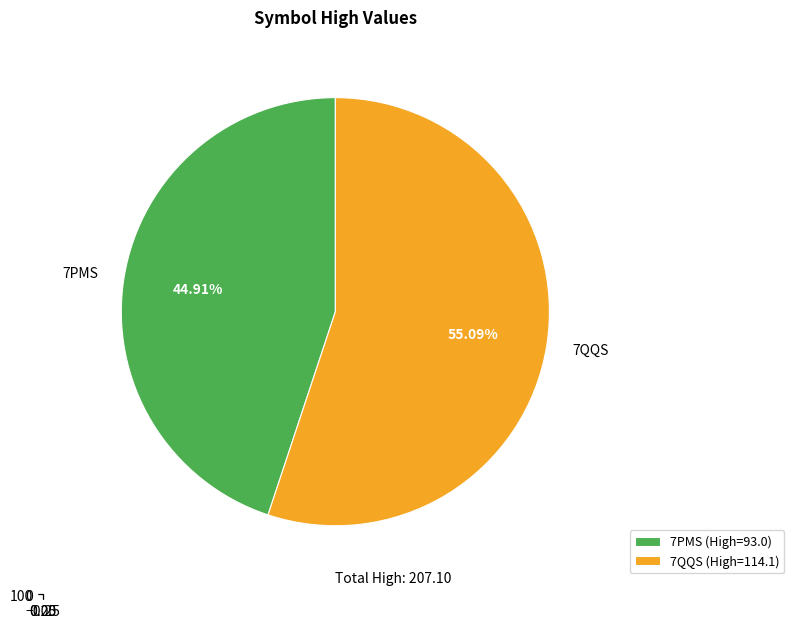

To the nearest percent, what is the difference between the largest and smallest slice percentages?

10%